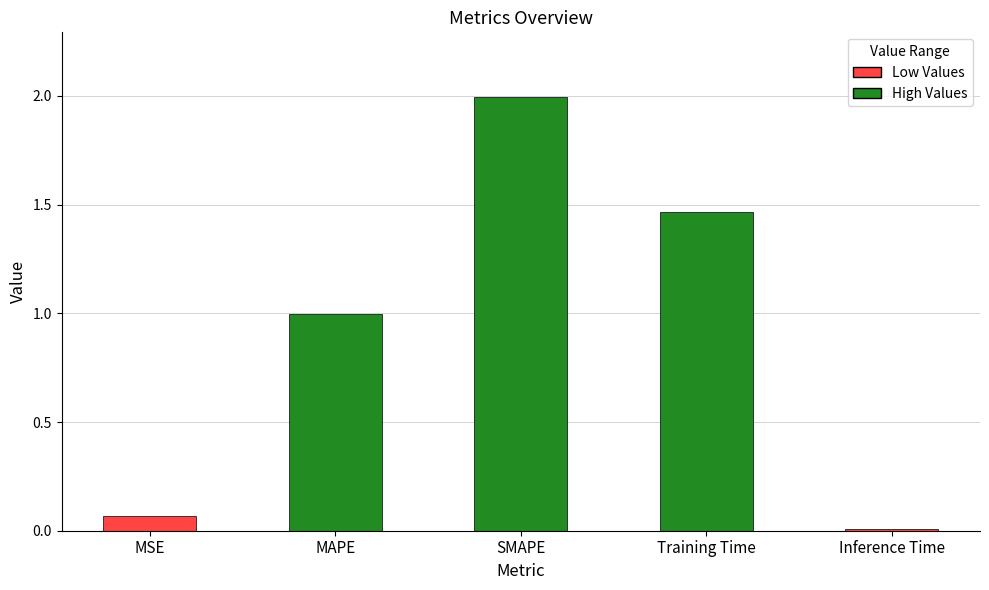

Which has a higher value, MAPE or Inference Time?

MAPE